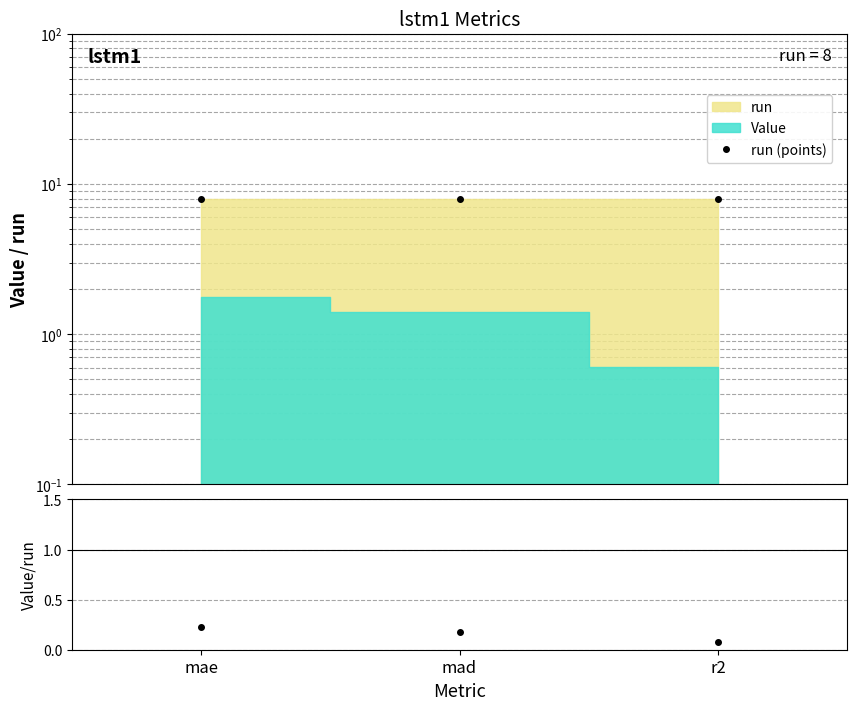

What is the difference between the maximum and minimum values in the Value/run series?

0.1